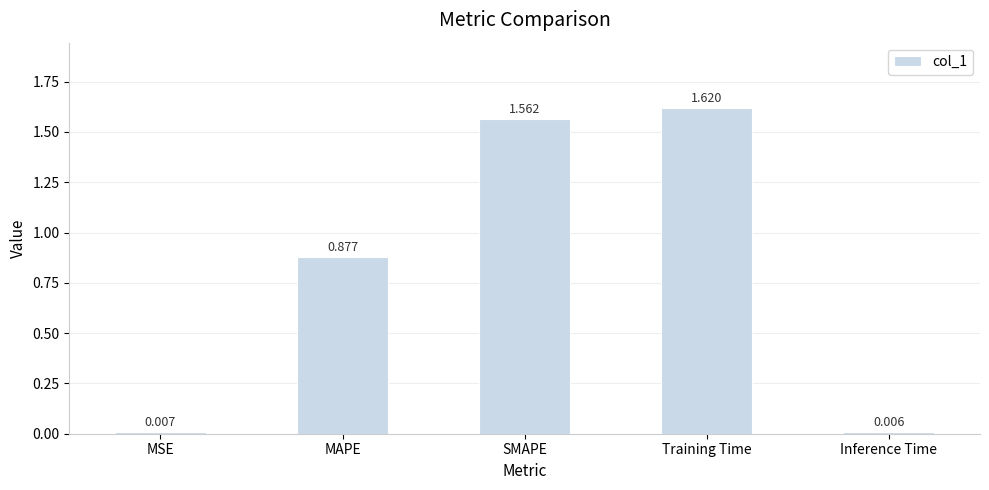

What is the sum of all values?

4.1